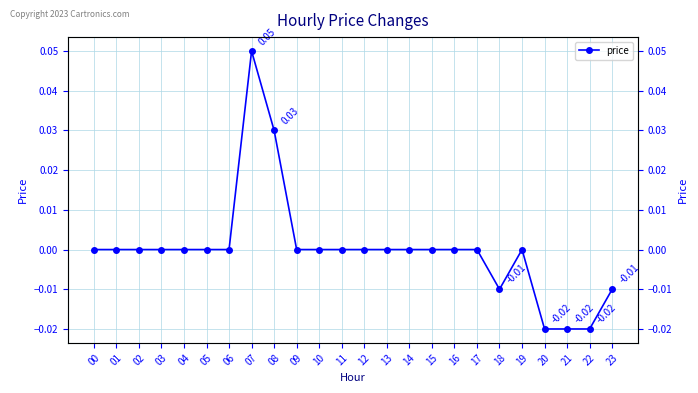

At which category does the data reach its first local valley?

18